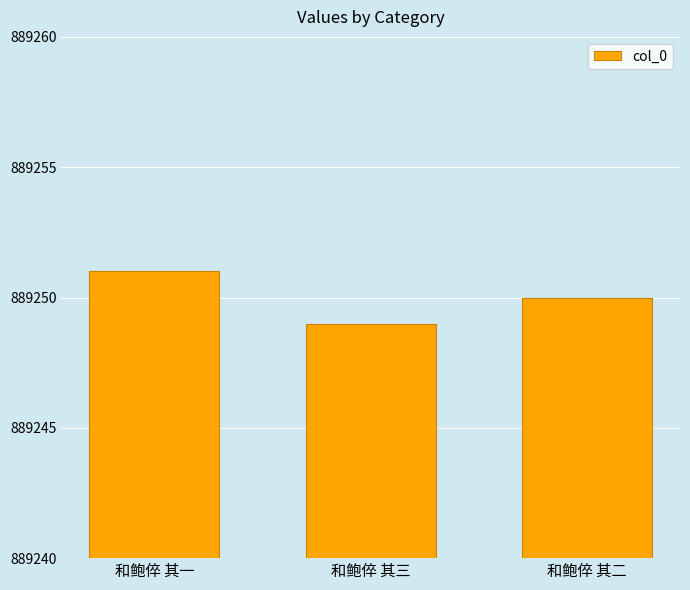

What is the value of the 2nd bar from the left?

889249